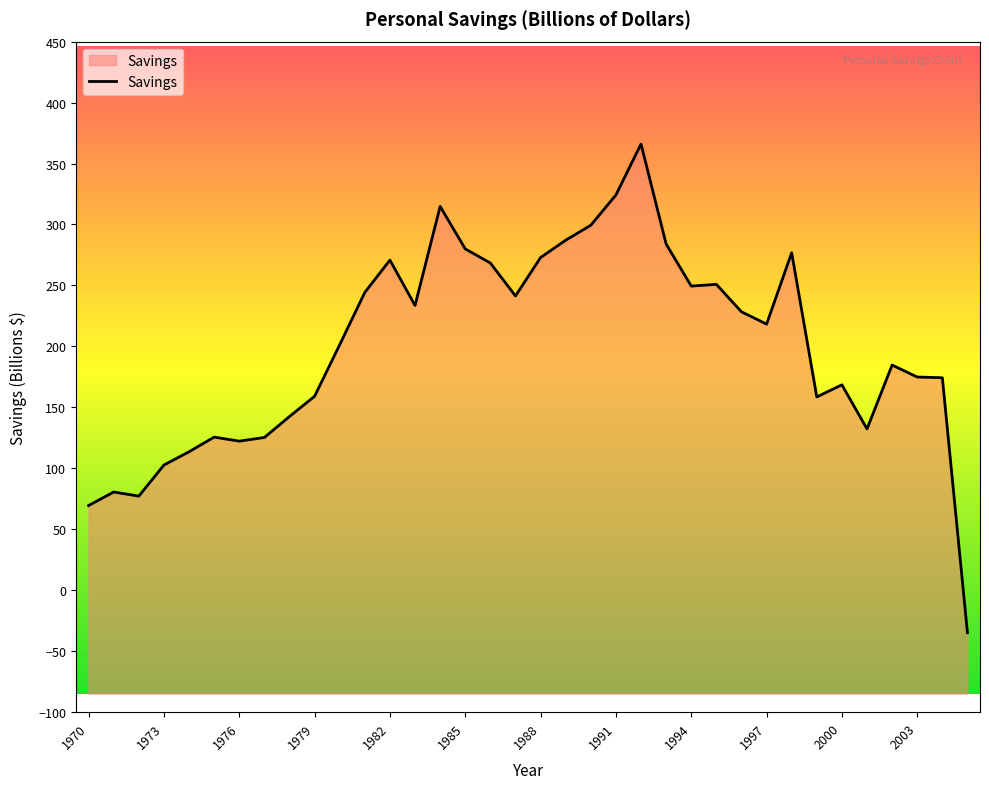

Reading left to right, transcribe all the data shown in this chart.

69.5	80.6	77.2	102.7	113.6	125.6	122.3	125.3	142.5	159.1	201.4	244.3	270.8	233.6	314.8	280.0	268.4	241.4	272.9	287.1	299.4	324.2	366.0	284.0	249.5	250.9	228.4	218.3	276.8	158.6	168.5	132.3	184.7	174.9	174.3	-34.8